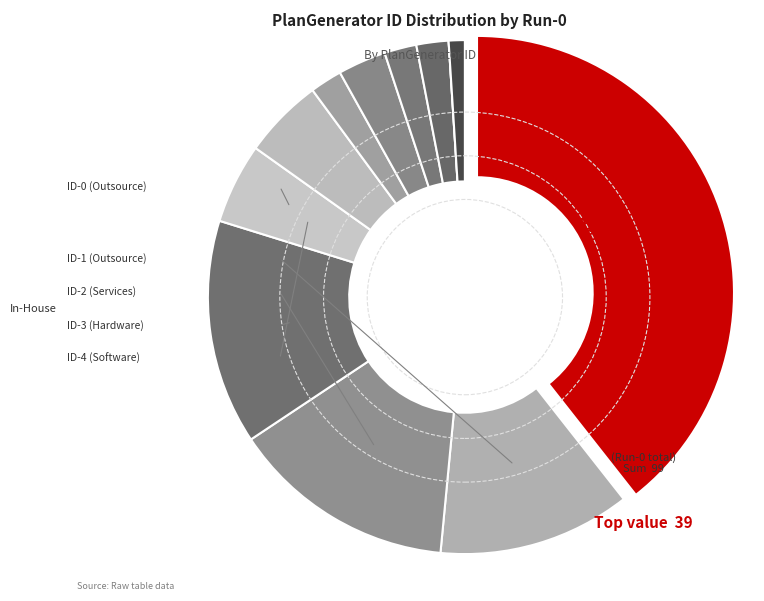

Is ID-5 the majority of the pie?

No